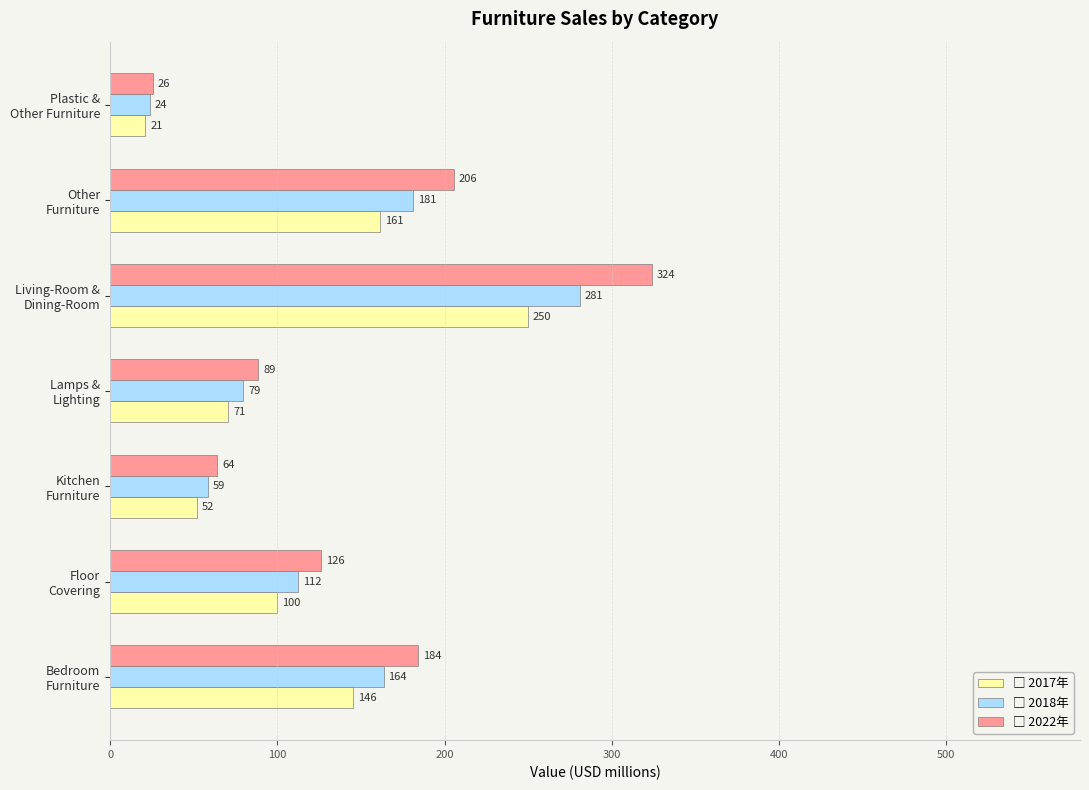

What is the minimum value shown in the chart?

21.1